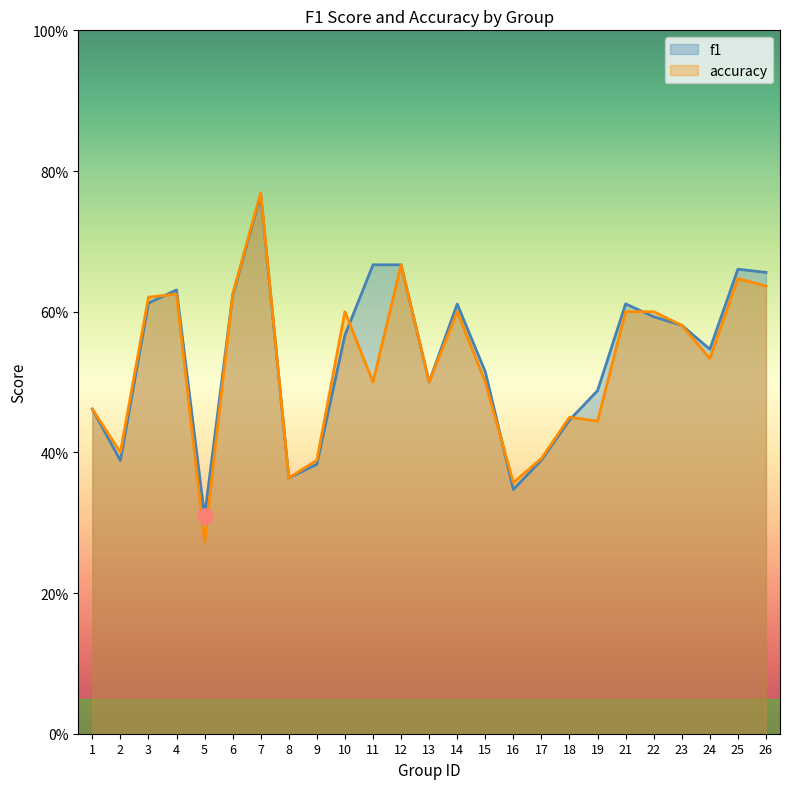

Is the value of accuracy at 7 greater than the value of f1 at 1?

Yes